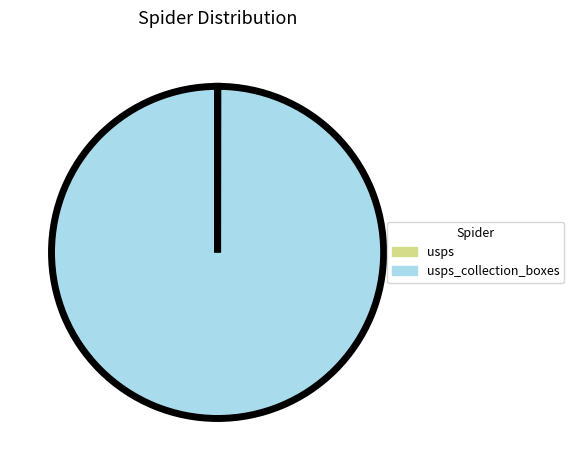

Does any single category account for the majority?

Yes